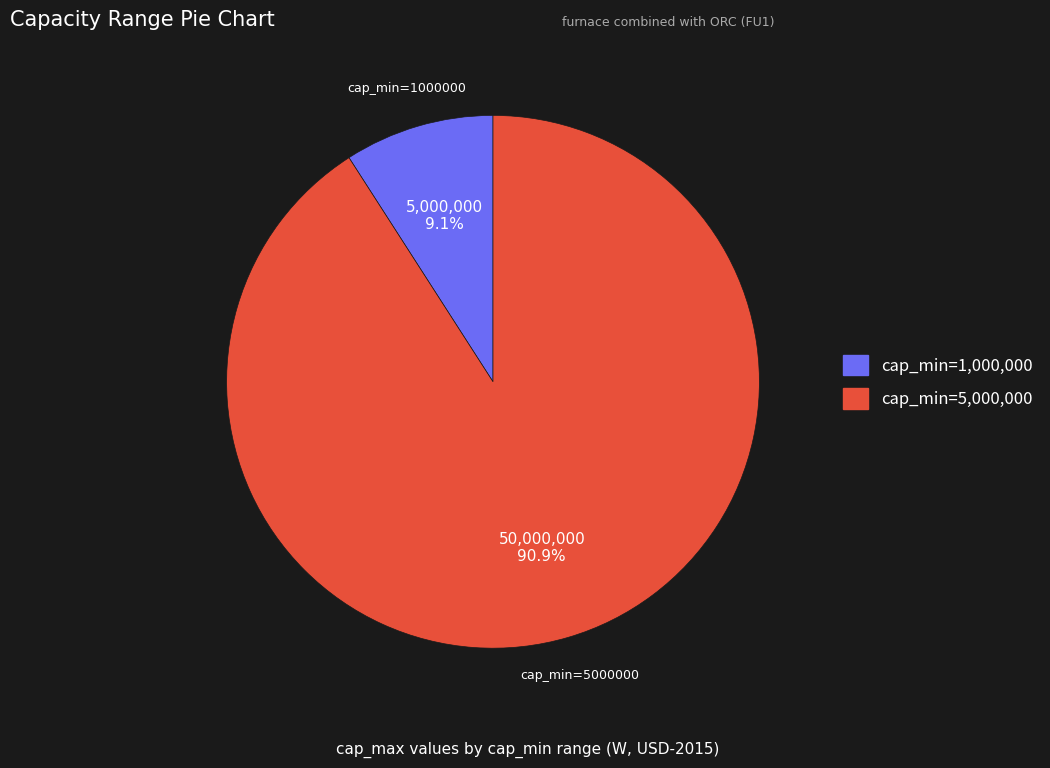

Is there any slice that represents more than half of the pie?

Yes